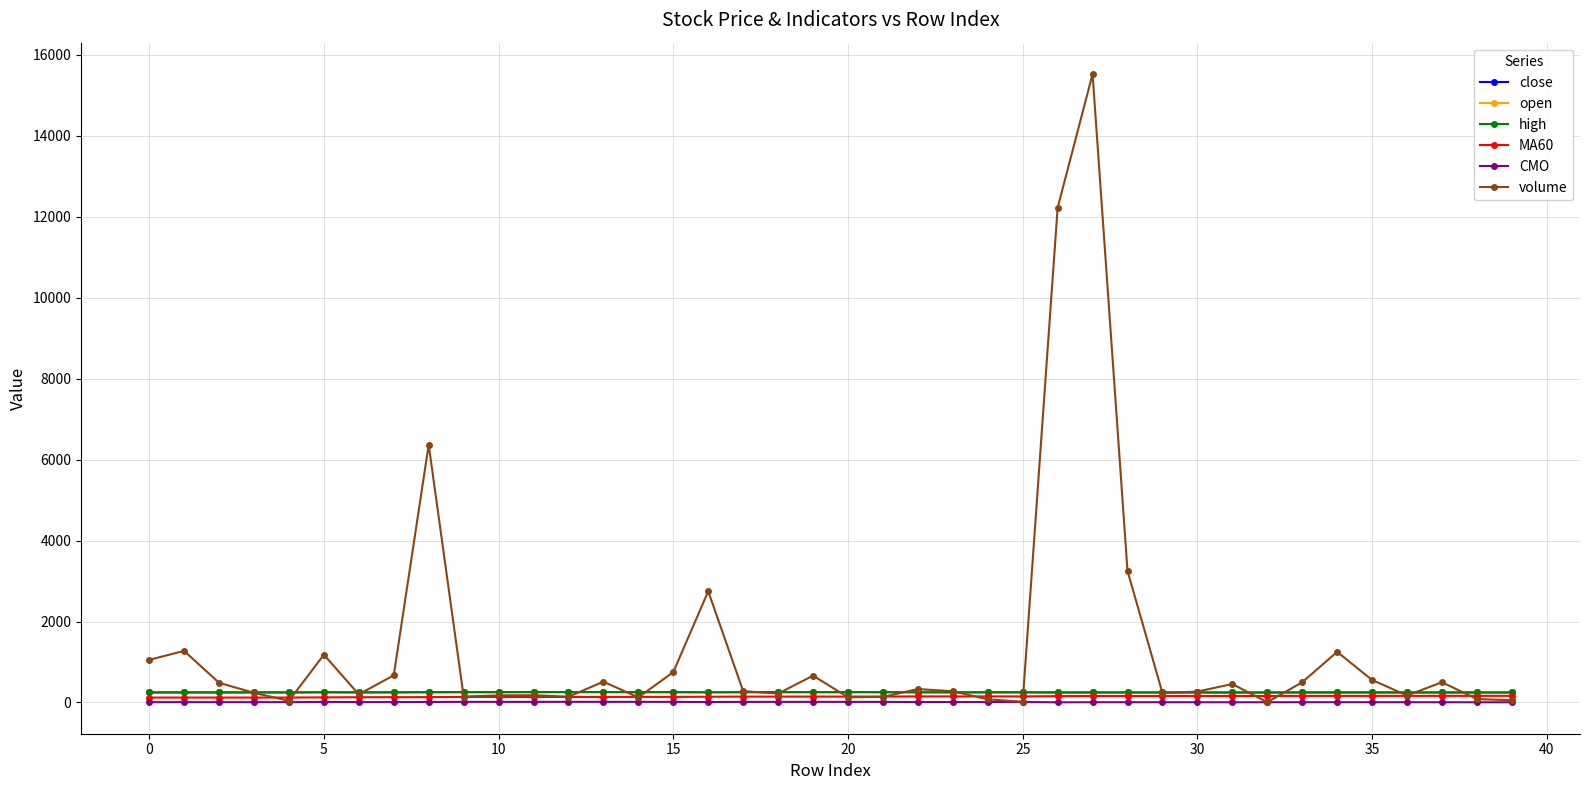

What is the minimum value shown in the chart?

4.5